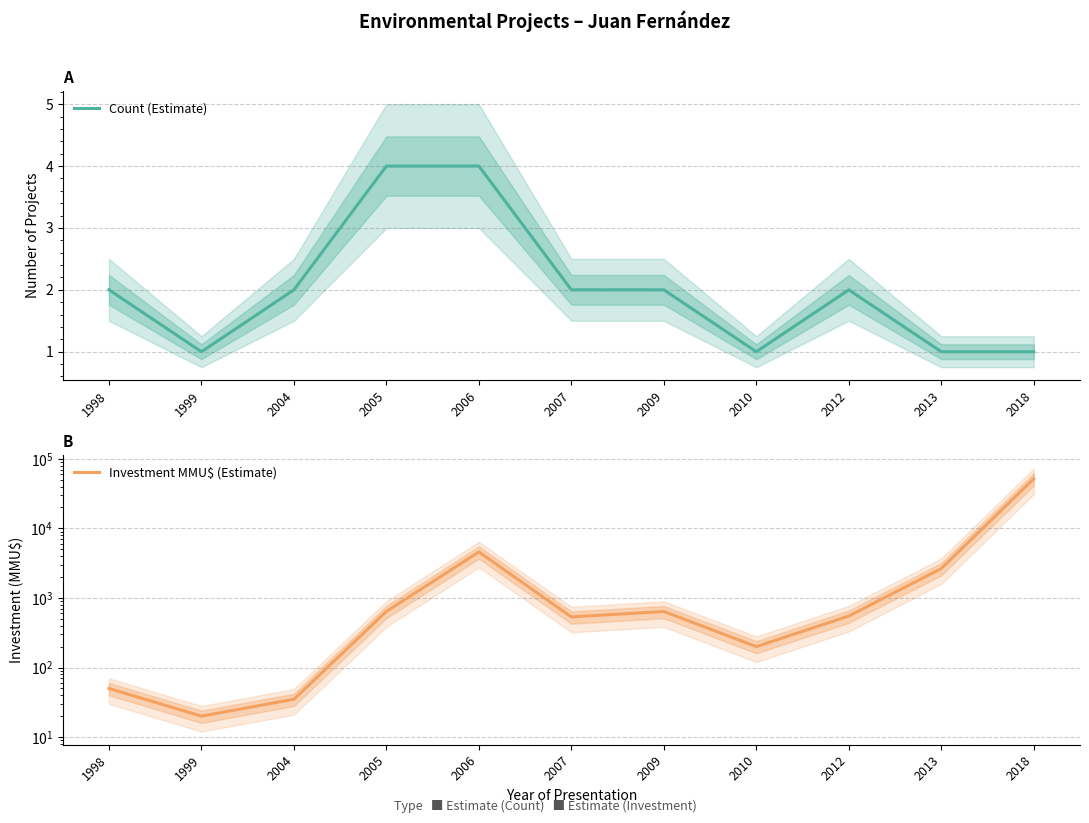

What is the sum of all Investment MMU$ (Estimate) values?

61770